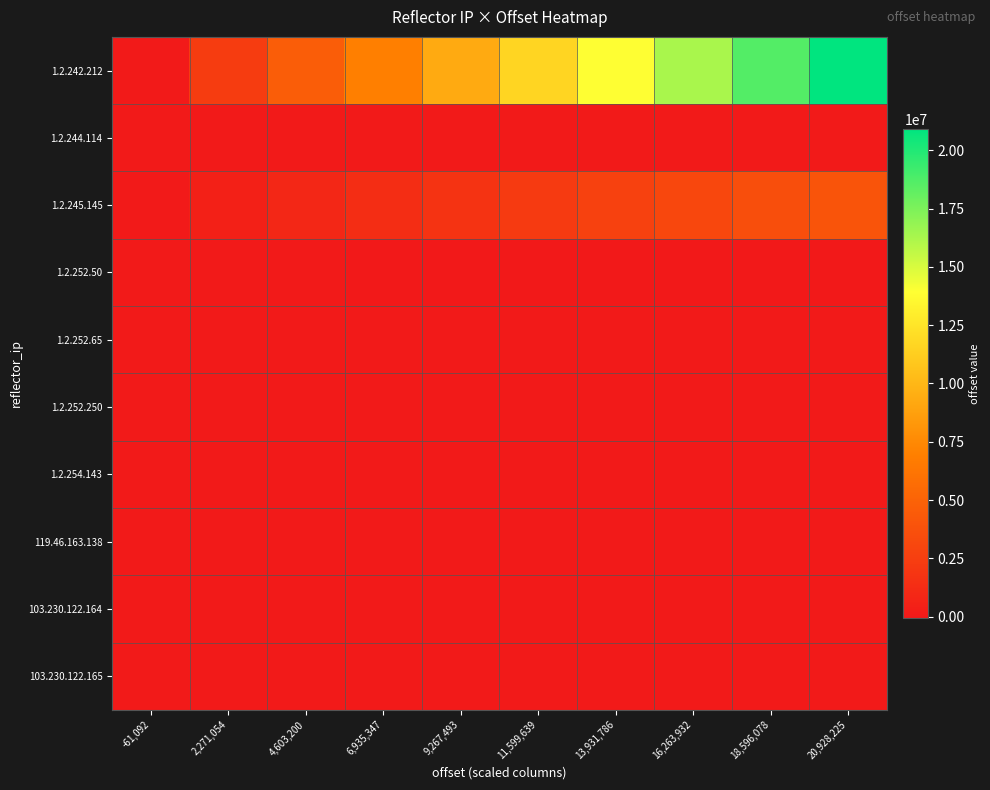

What is the total value across all series at 18,596,078?

22142200.0